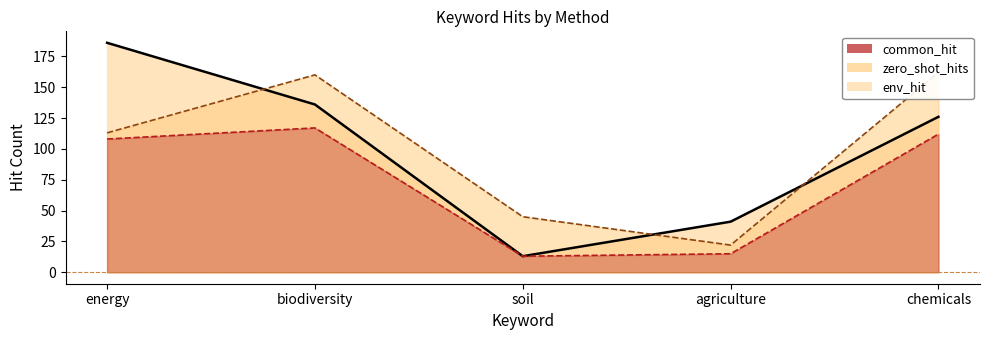

After their last crossing, which series has the higher values: zero_shot_hits or env_hit?

zero_shot_hits